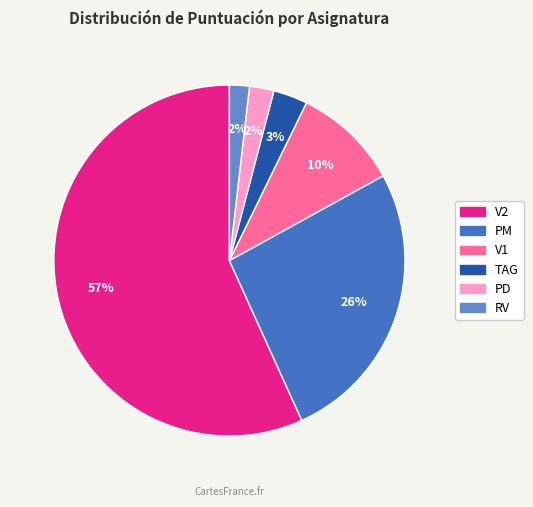

To the nearest percent, what is the difference between the TAG and PM slice percentages?

23%